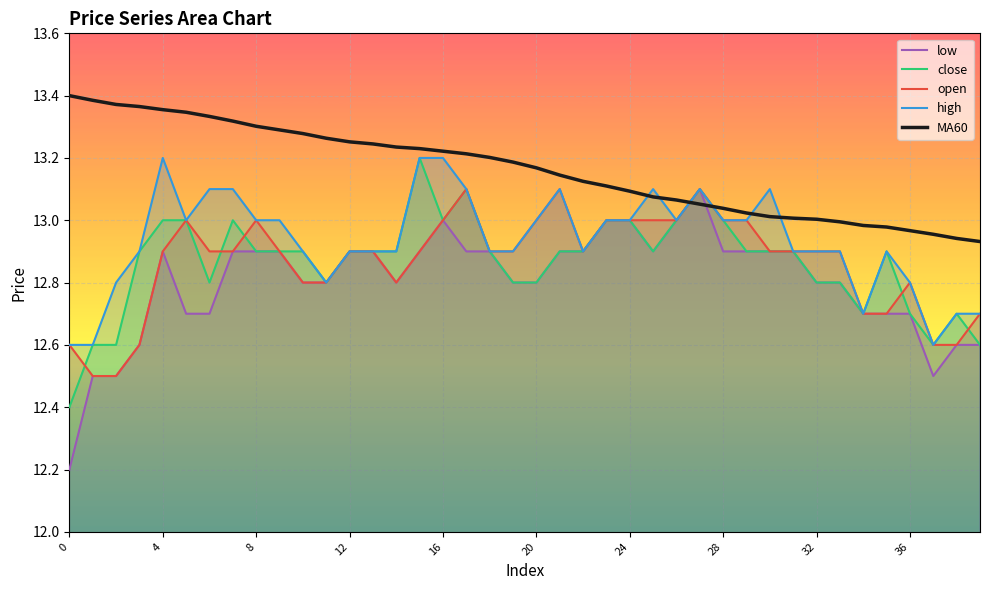

What is the sum of all open values?

514.6